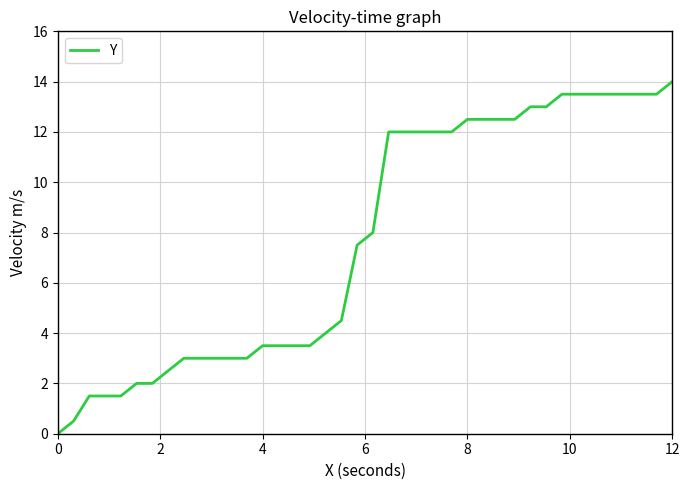

What is the difference between the maximum and minimum values?

14.0